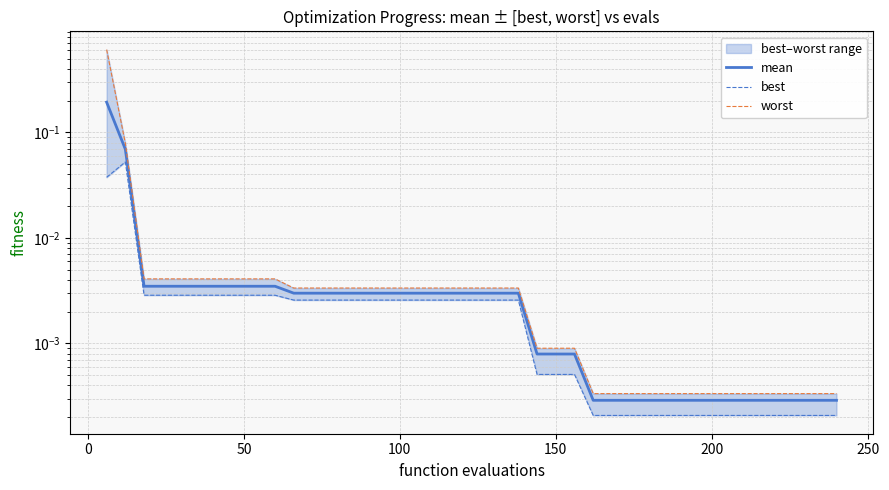

Rank the series by their maximum value, from highest to lowest.

worst, mean, best